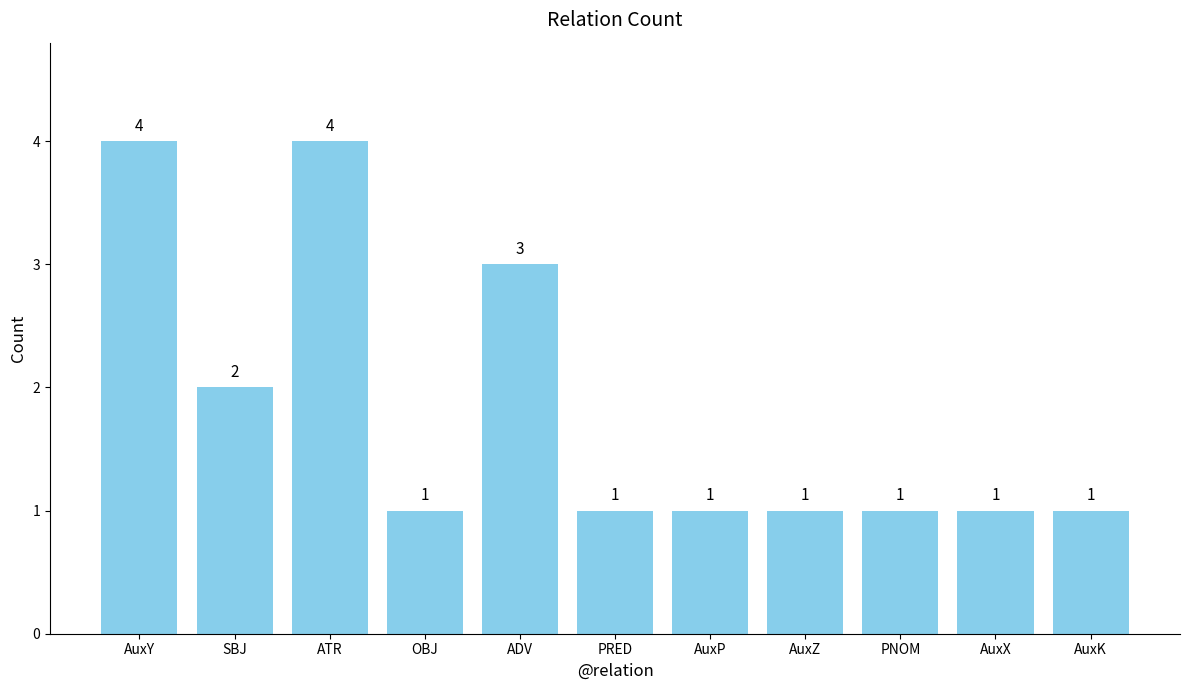

True or false: the data shows 1 at PRED.

True